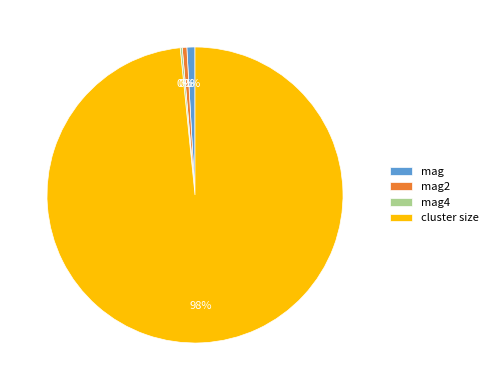

The cluster size slice represents 98% of the pie. True or false?

True